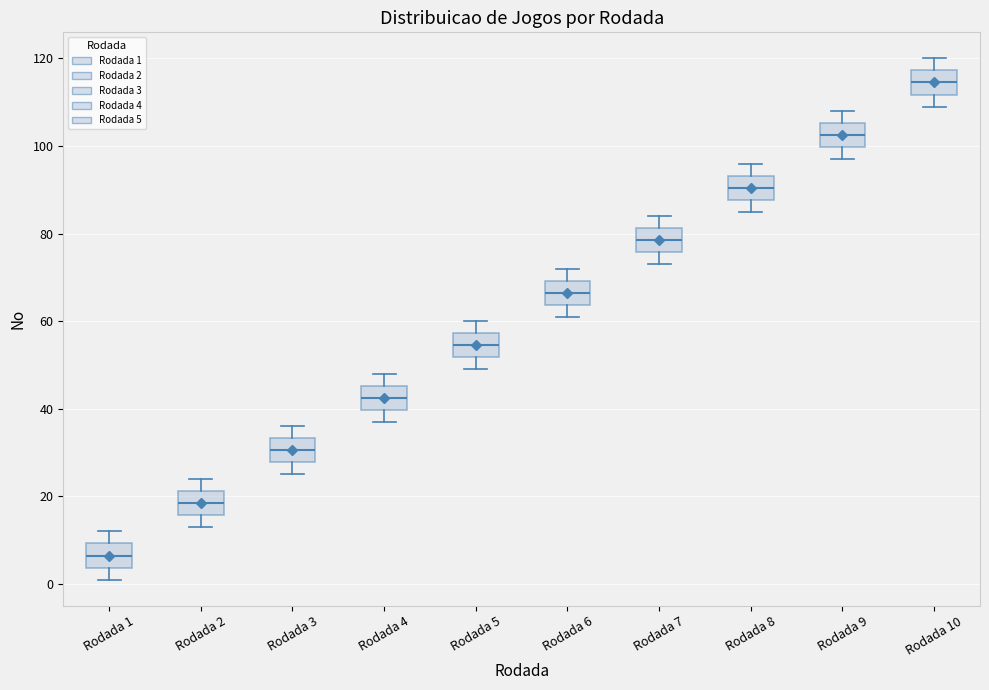

Which box's median line is the highest?

Rodada 10